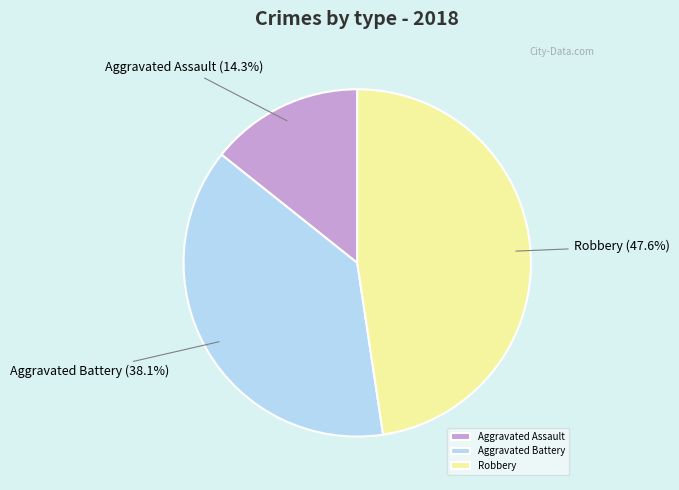

Rank the categories by value from lowest to highest.

Aggravated Assault, Aggravated Battery, Robbery